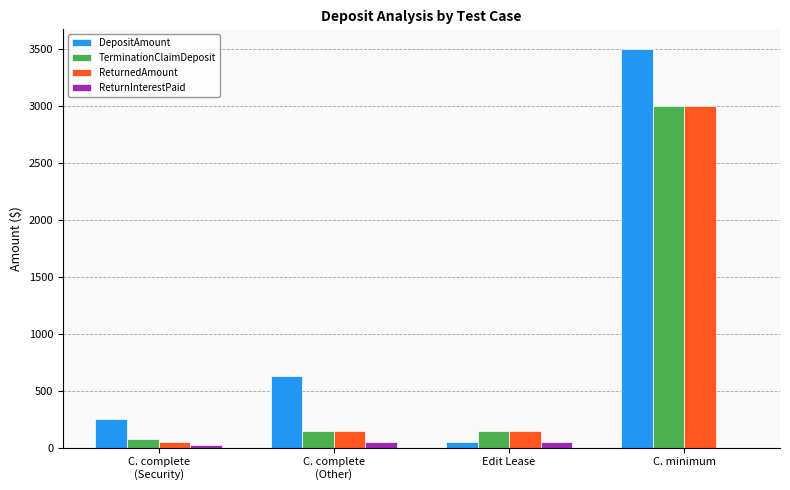

At which category is the sum across all series the highest?

C. minimum